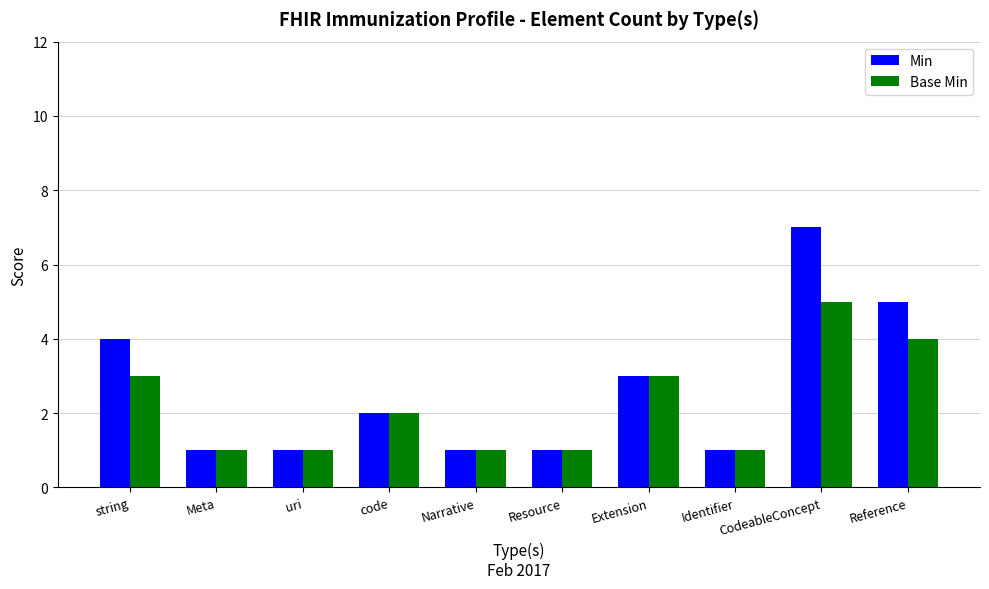

Which series has the widest spread of values?

Min